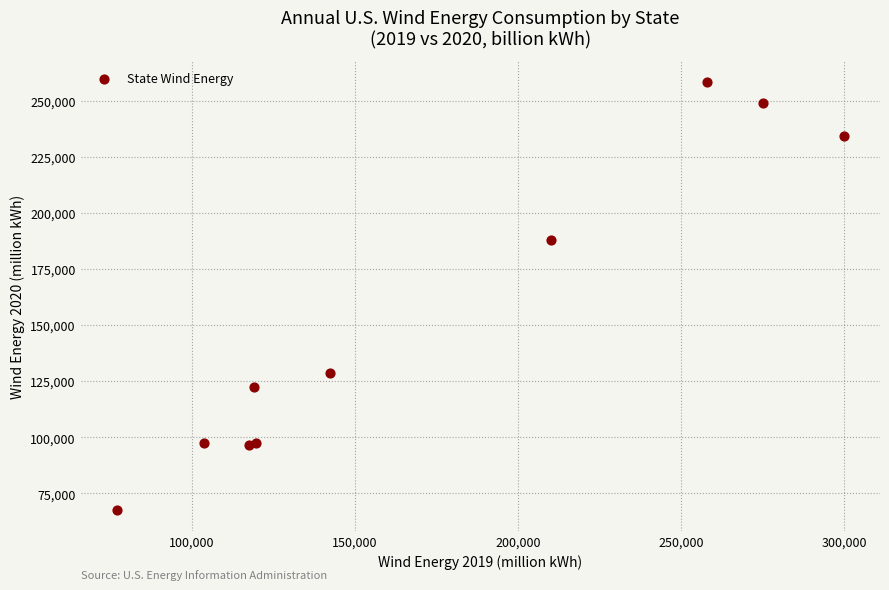

What Y value in the scatter plot is closest to 163059?

188105